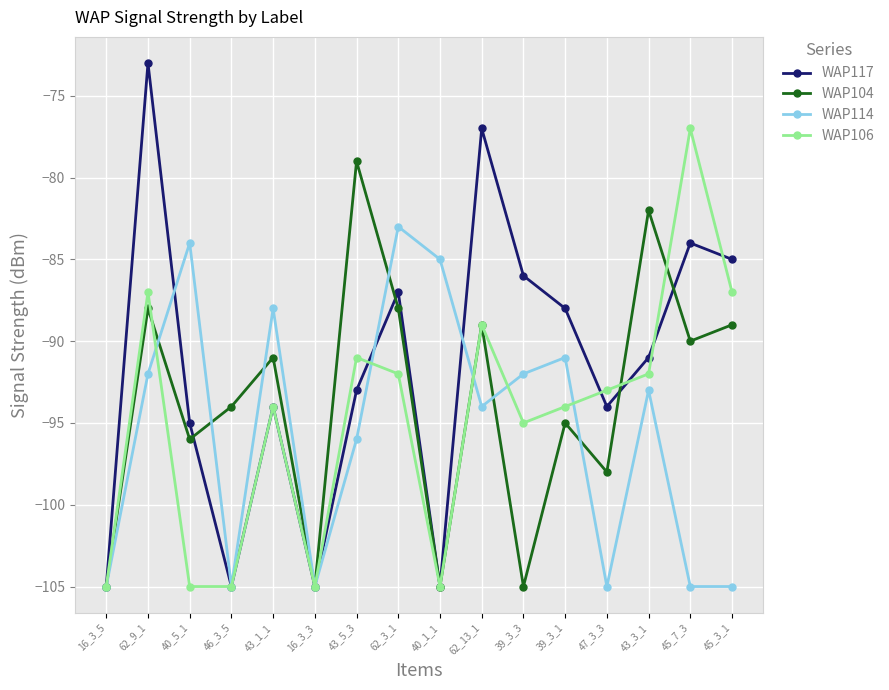

Which series has the largest total across all categories?

WAP117